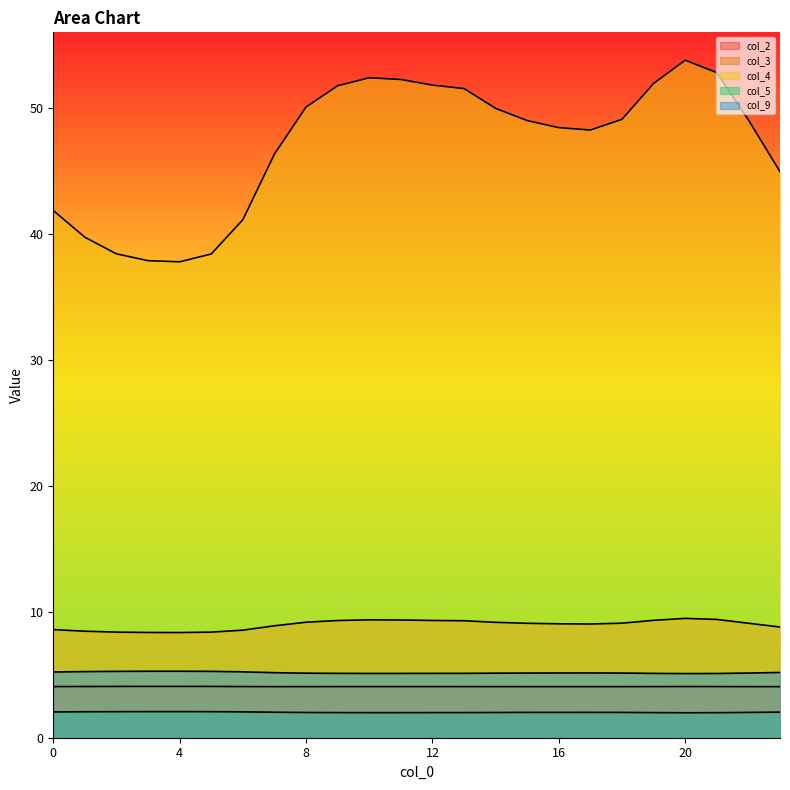

How many distinct data groups are displayed?

5